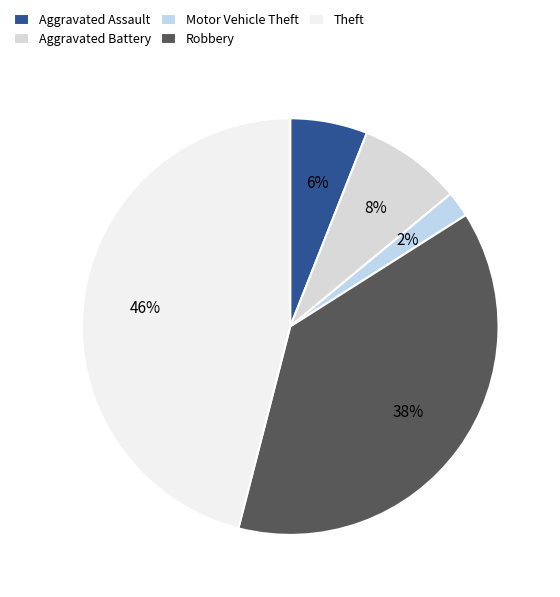

Which category has the smallest portion of the pie?

Motor Vehicle Theft